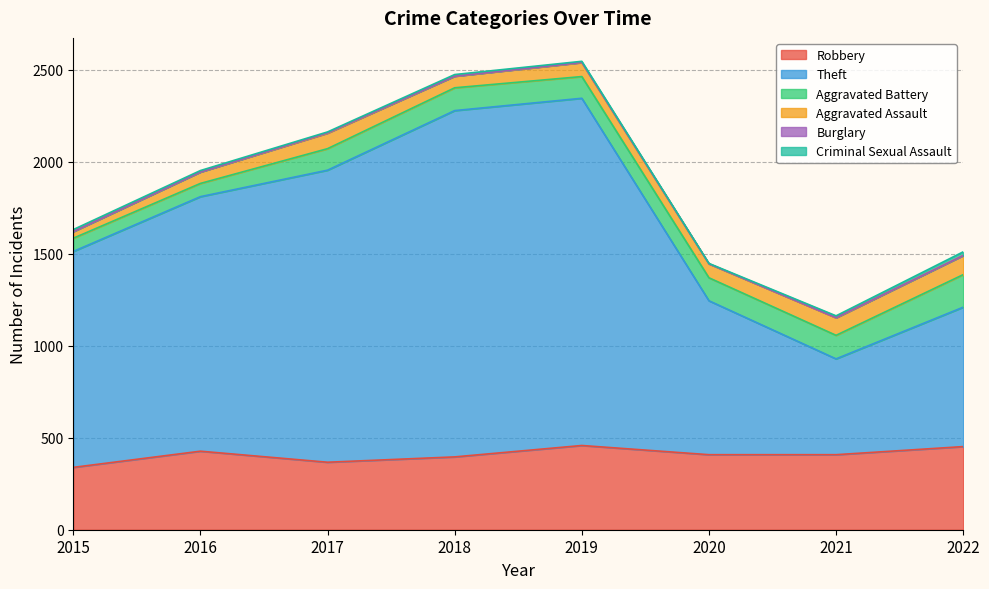

What is the maximum value for Robbery?

458